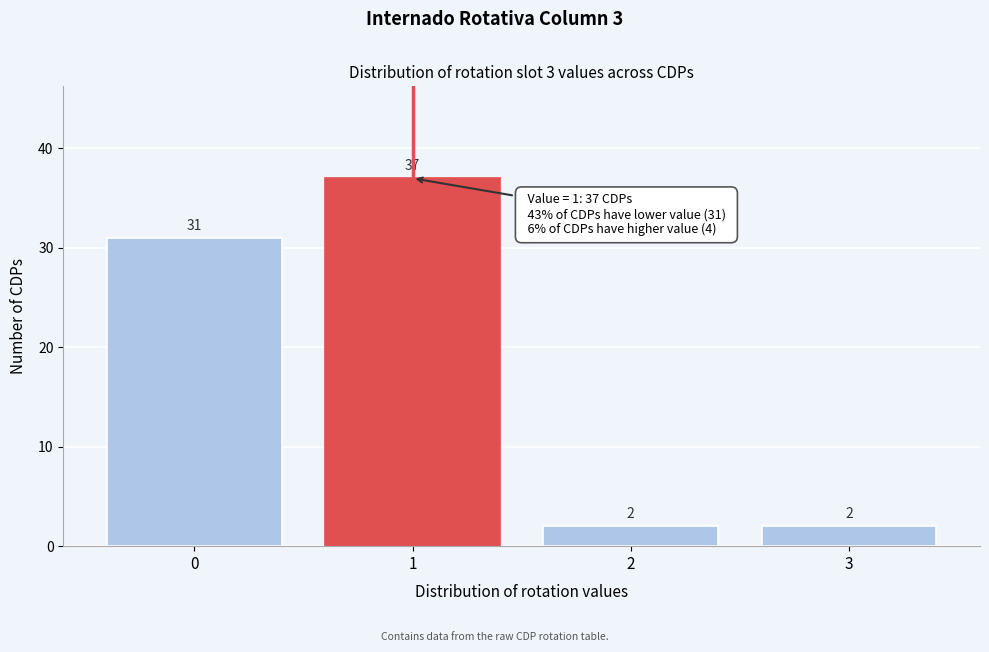

Reading right to left, transcribe all the data shown in this chart.

3=2	2=2	1=37	0=31